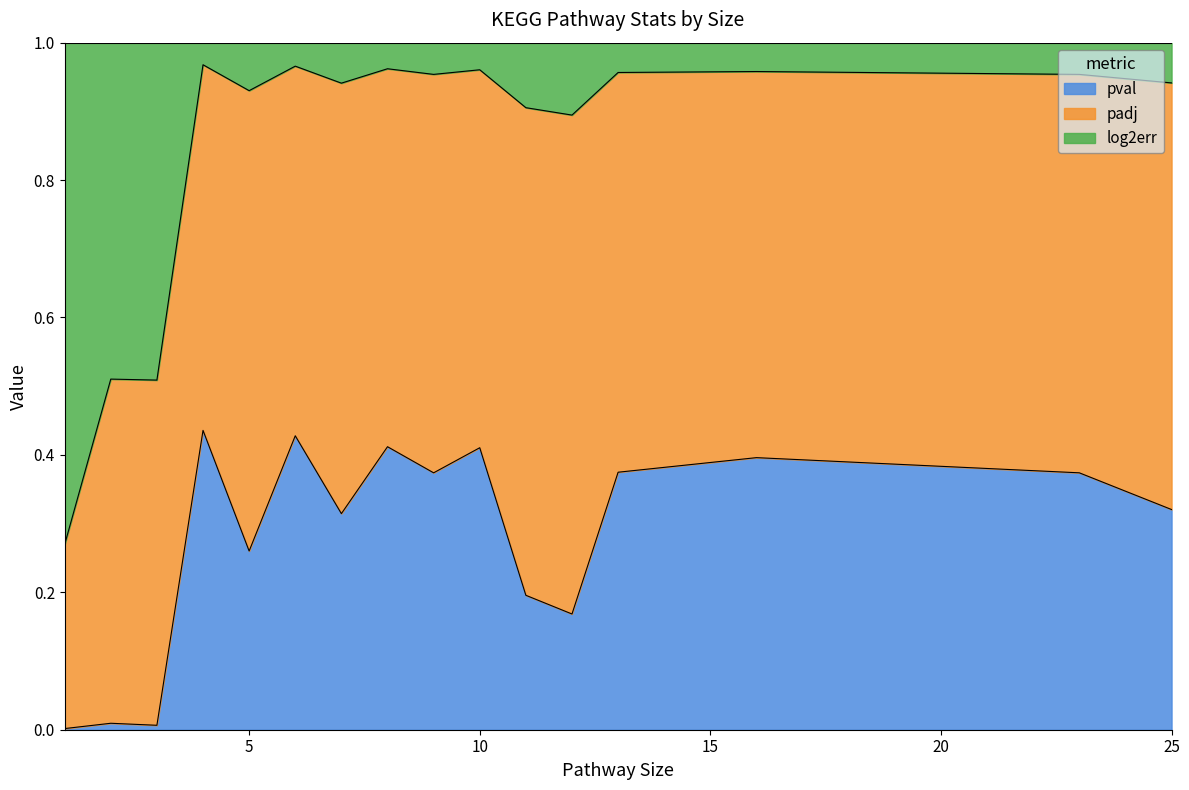

Is it true that padj equals 0.5 at 25?

False